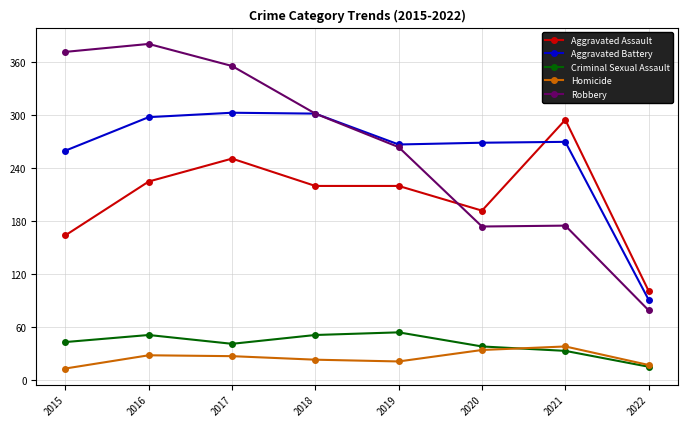

What is the total value across all series at 2022?

303